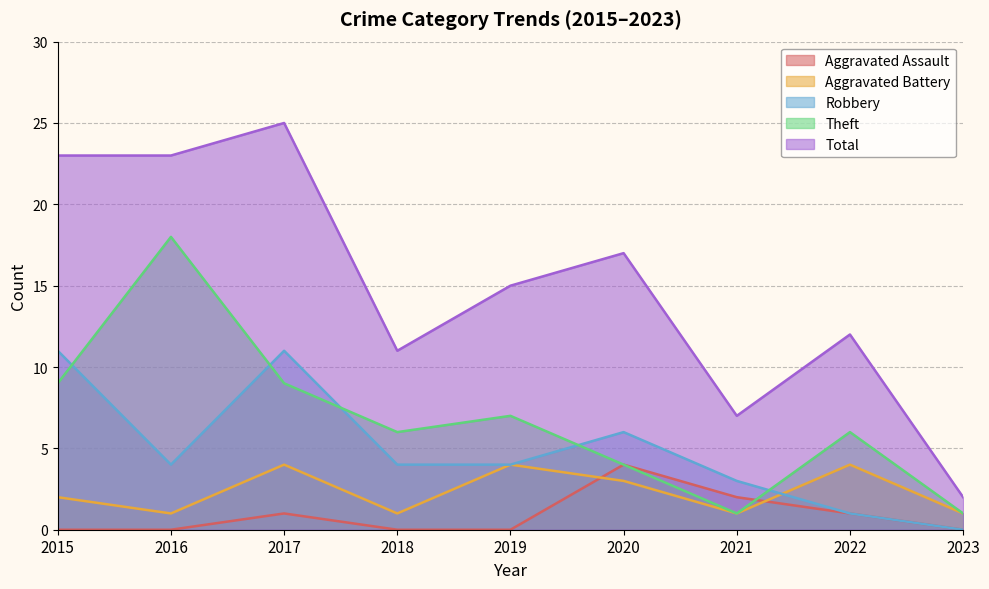

Which series has the largest total across all categories?

Total